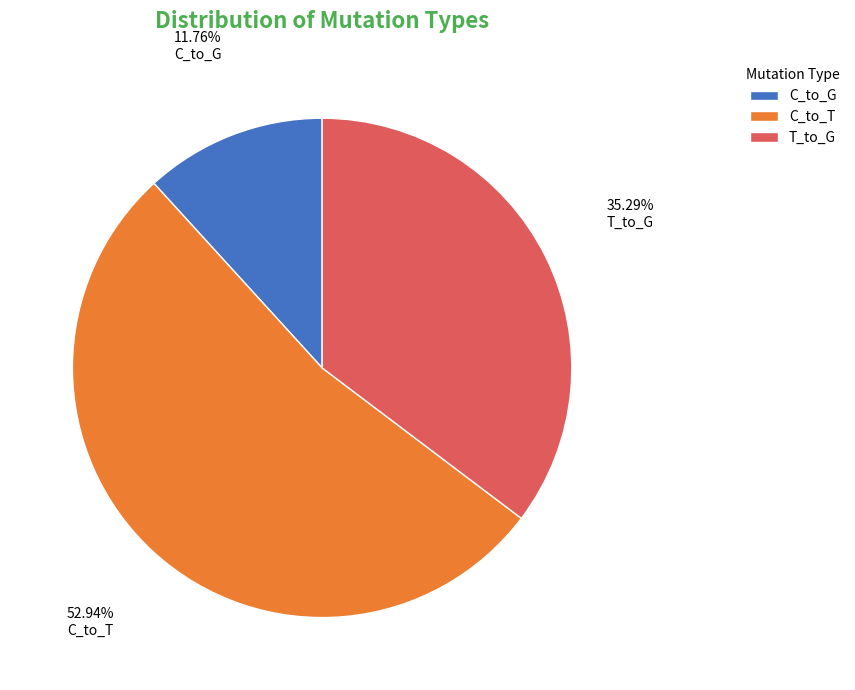

To the nearest percent, what is the average slice percentage?

33%